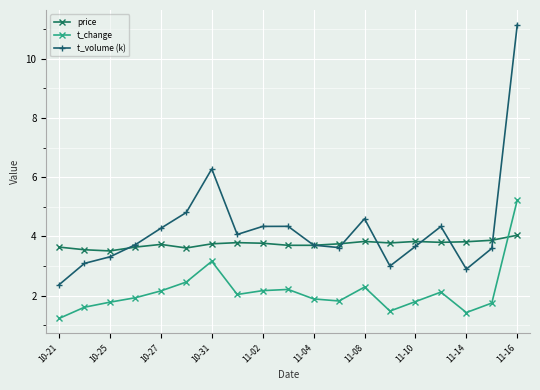

Which series has the widest spread of values?

t_volume (k)